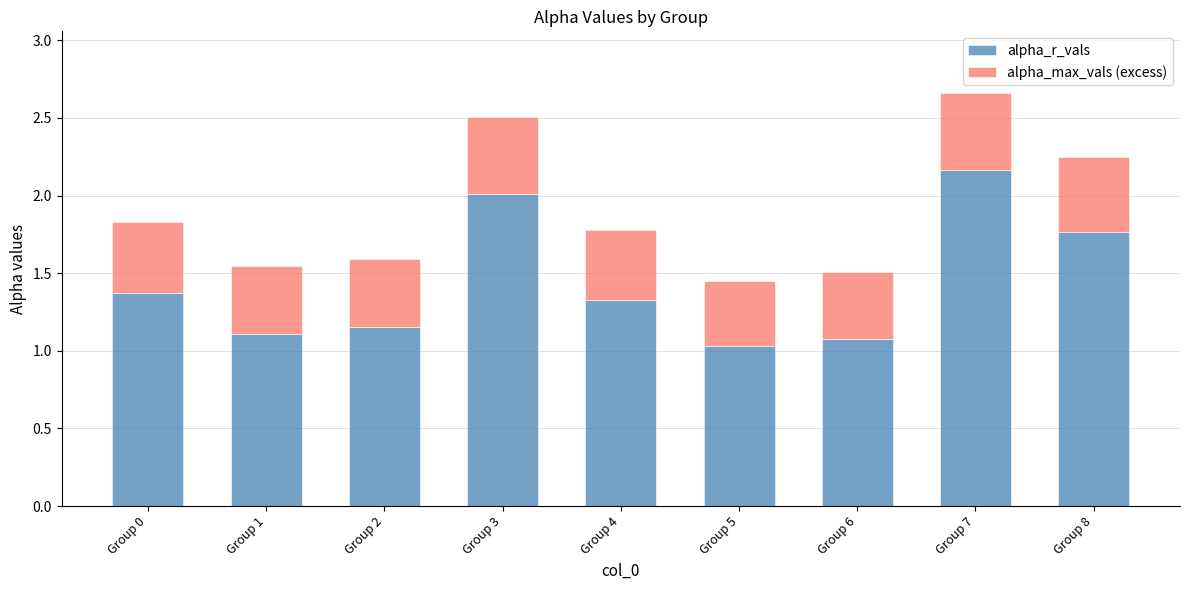

The alpha_r_vals series shows 1.0 at Group 5. True or false?

True